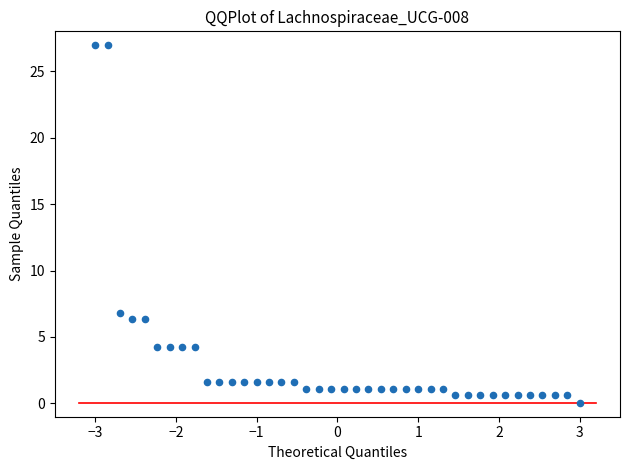

What is the range of X values (max minus min)?

6.0